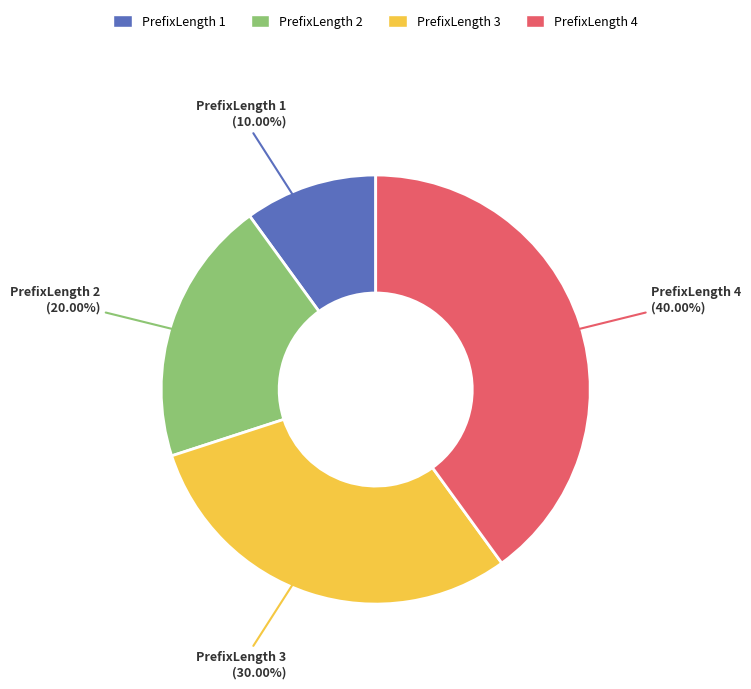

To the nearest percent, what percentage of the pie is PrefixLength 4?

40%